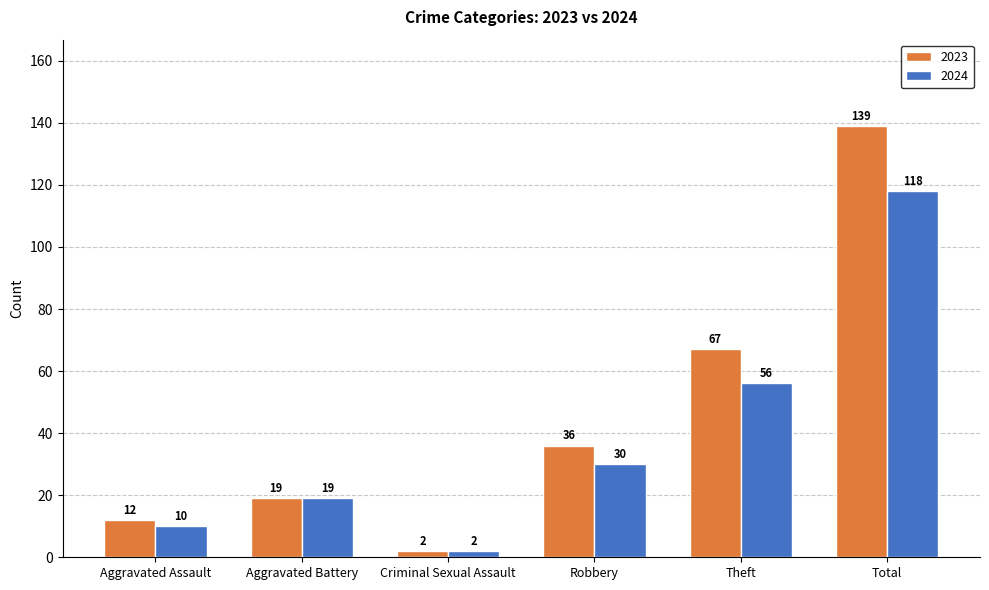

What is the difference between the second highest and minimum values in the 2024 series?

54